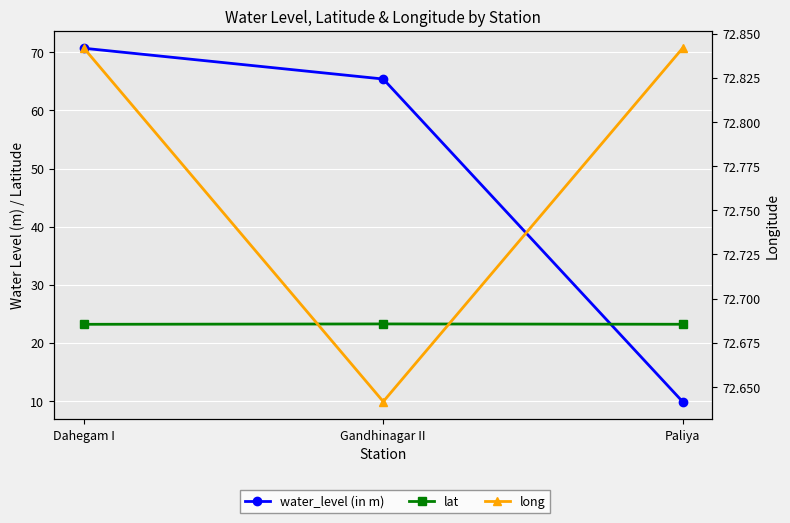

The value of long at Paliya is 72.8. True or false?

True